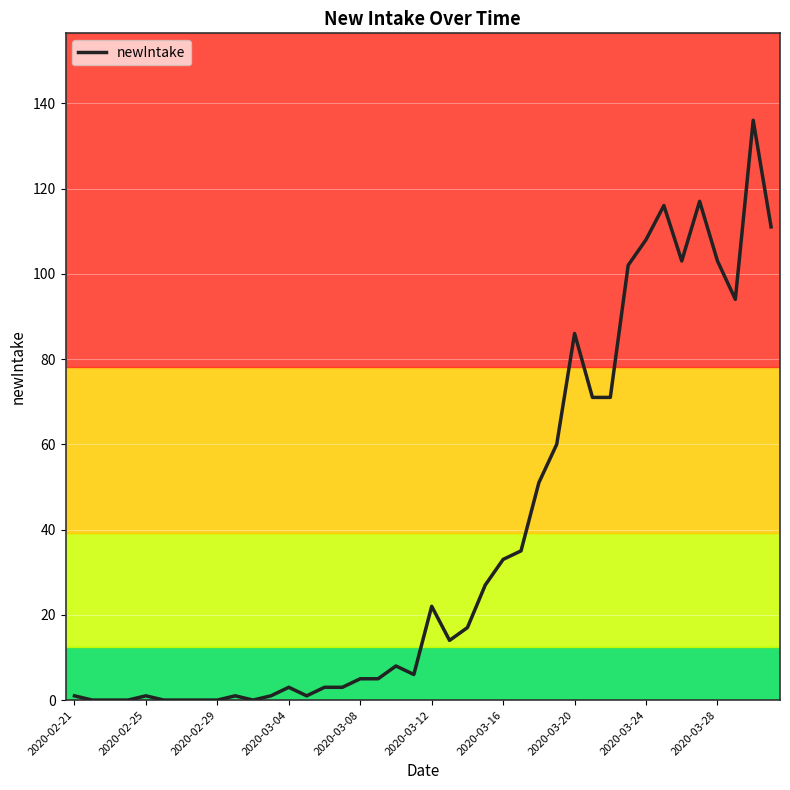

What is the maximum value shown in the chart?

136